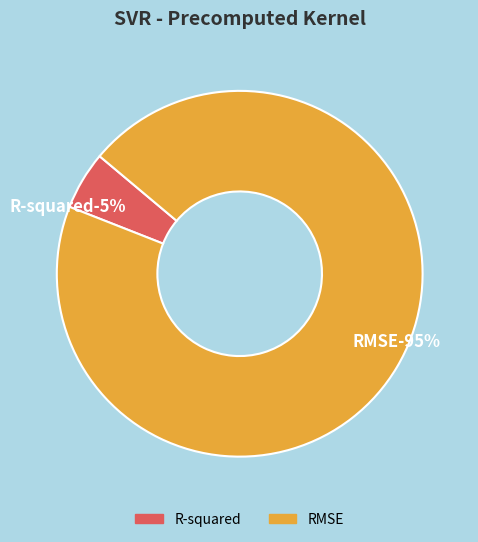

Between RMSE and R-squared, which is larger?

RMSE